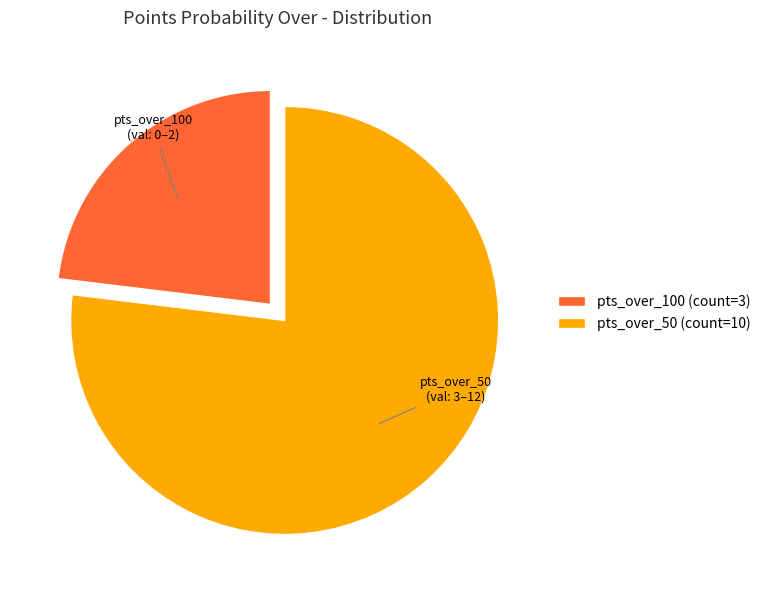

How many segments does this pie chart have?

2